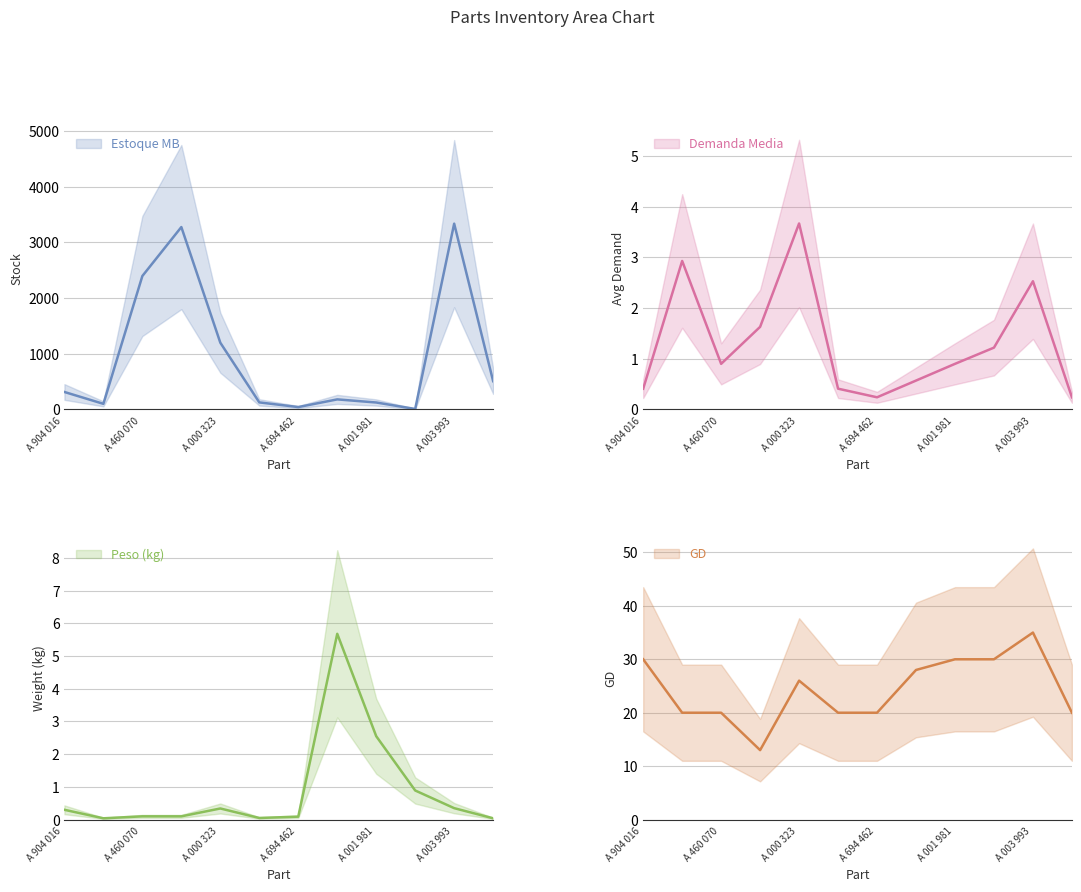

The value of Estoque MB at A 001 981  is 2017.9. True or false?

False